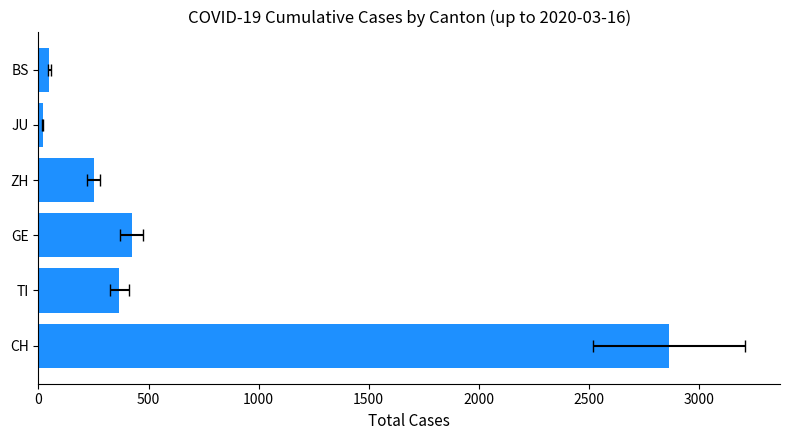

Reading left to right, transcribe all the data shown in this chart.

2864	368	423	250	19	49